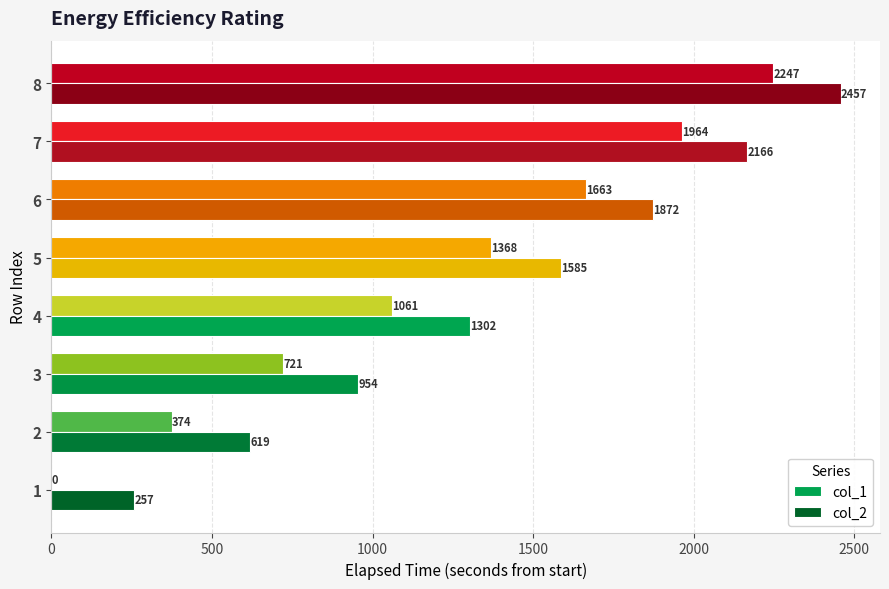

True or false: col_1 has a value of 2247.1 at 8.

True